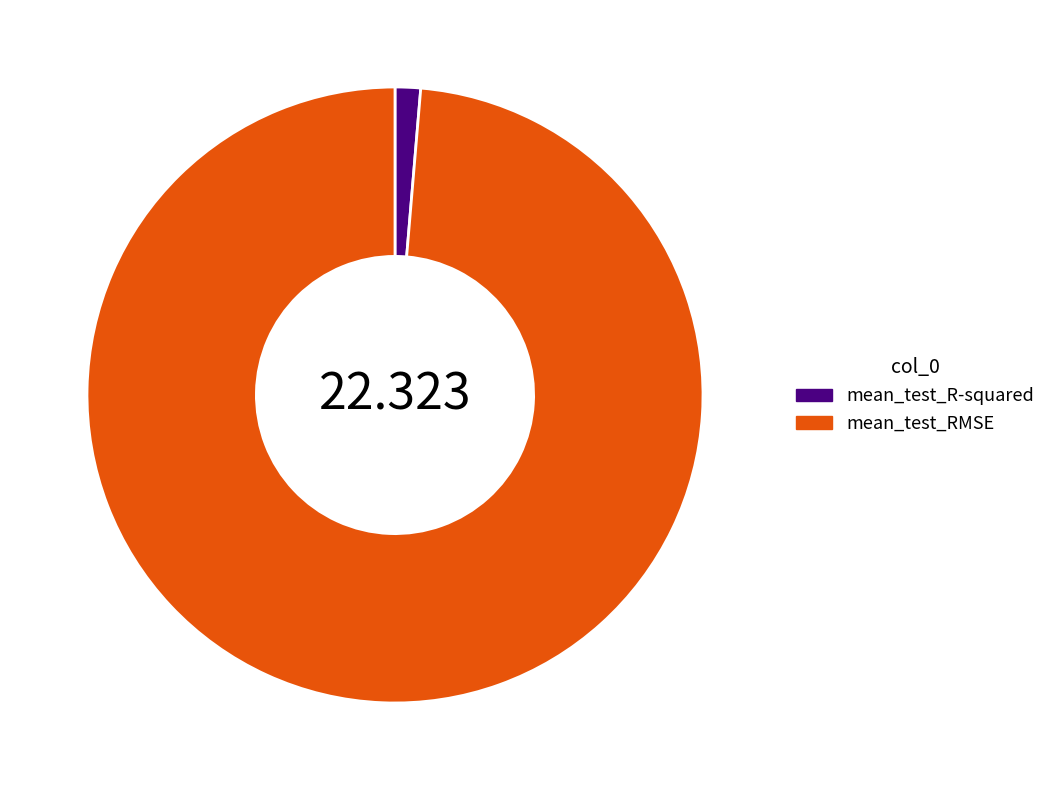

Rank the categories by value from lowest to highest.

mean_test_R-squared, mean_test_RMSE